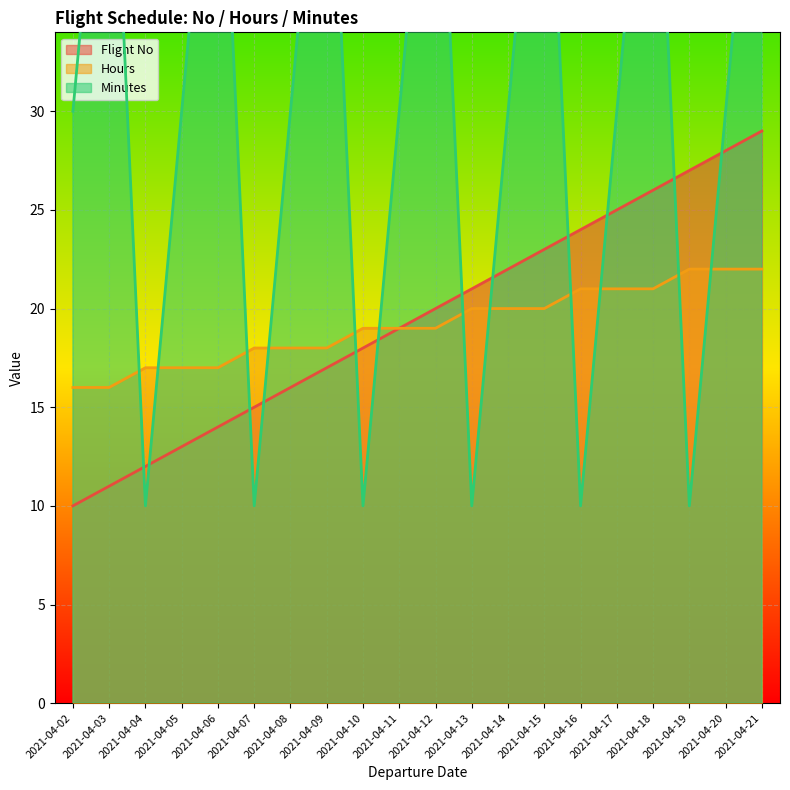

Count the number of data series in this chart.

3